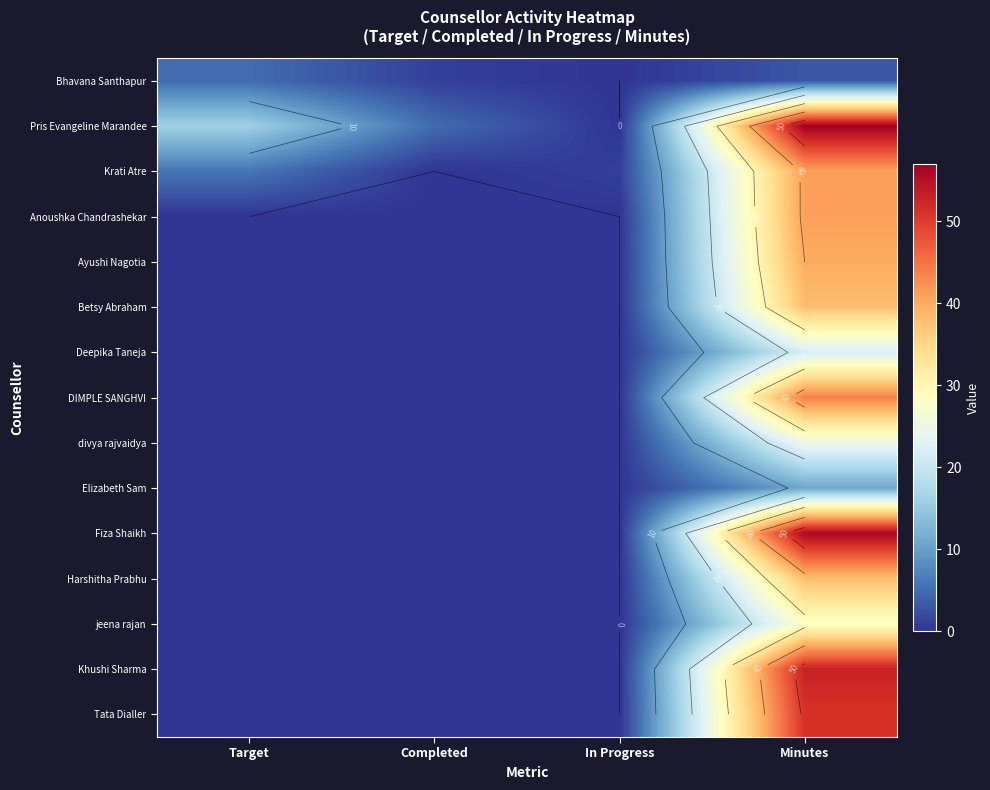

The value of Anoushka Chandrashekar at Target is 28. True or false?

False